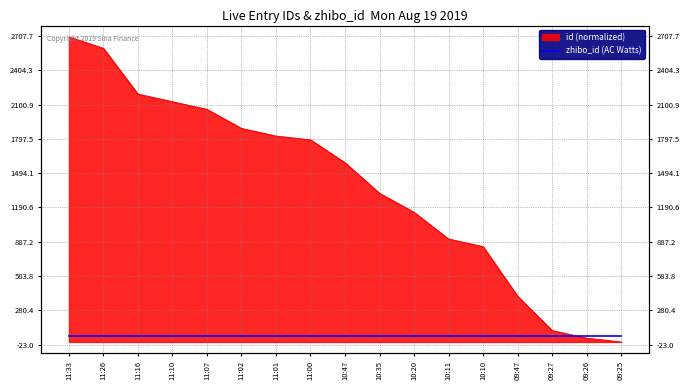

At which category does the chart reach its peak across all series?

11:33